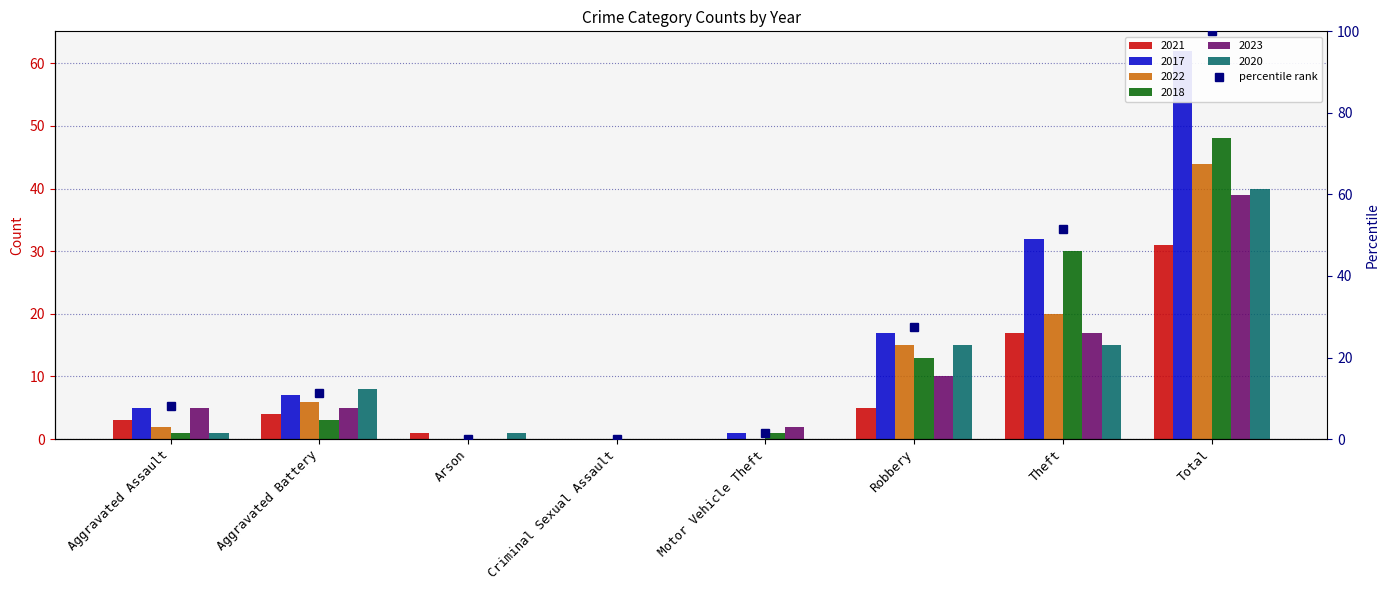

Reading left to right, list all the values displayed in this chart.

Aggravated Assault=8.1	Aggravated Battery=11.3	Arson=0.0	Criminal Sexual Assault=0.0	Motor Vehicle Theft=1.6	Robbery=27.4	Theft=51.6	Total=100.0